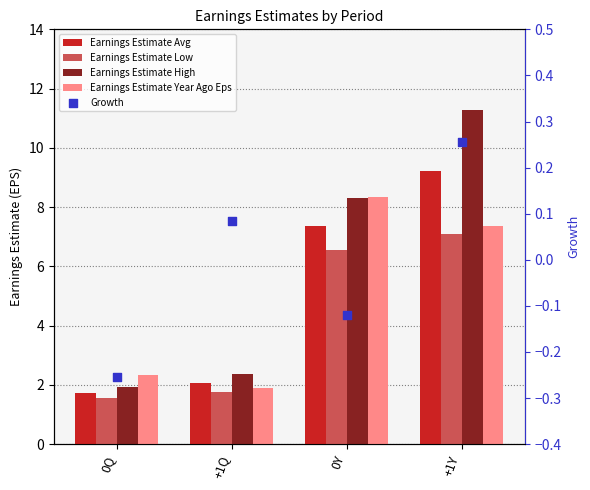

What is the total value across all series at +1Y?

35.2